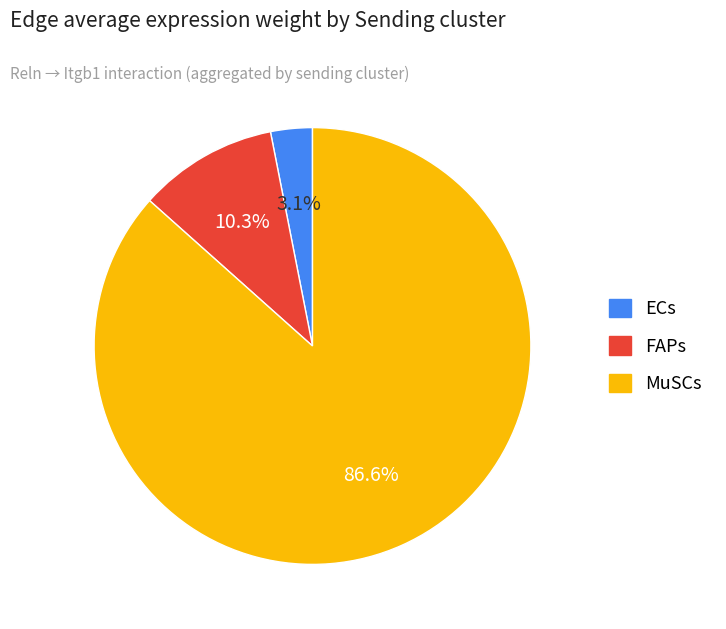

Is there any slice that represents more than half of the pie?

Yes